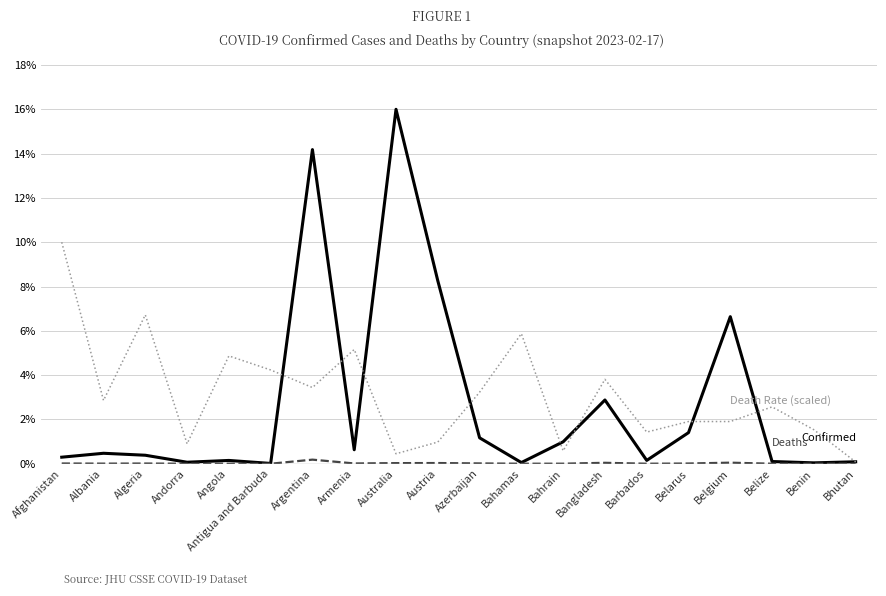

What is the spread (max minus min) of values at Barbados?

1.4